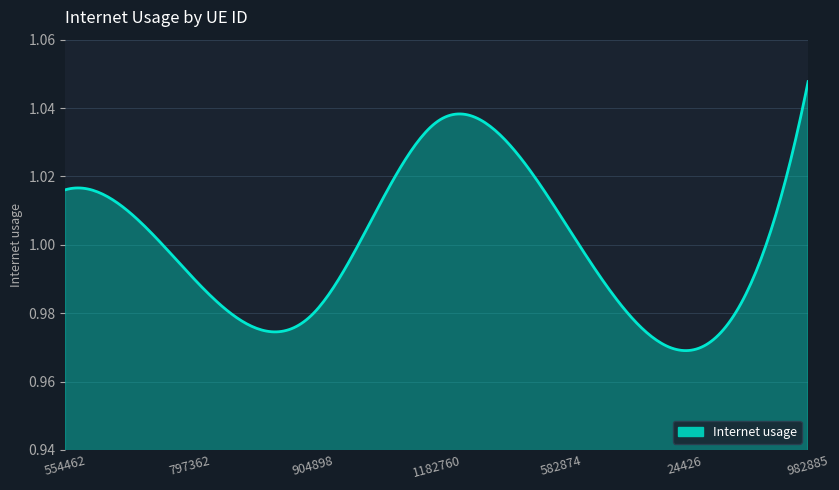

Which category has the highest value across all series?

982885